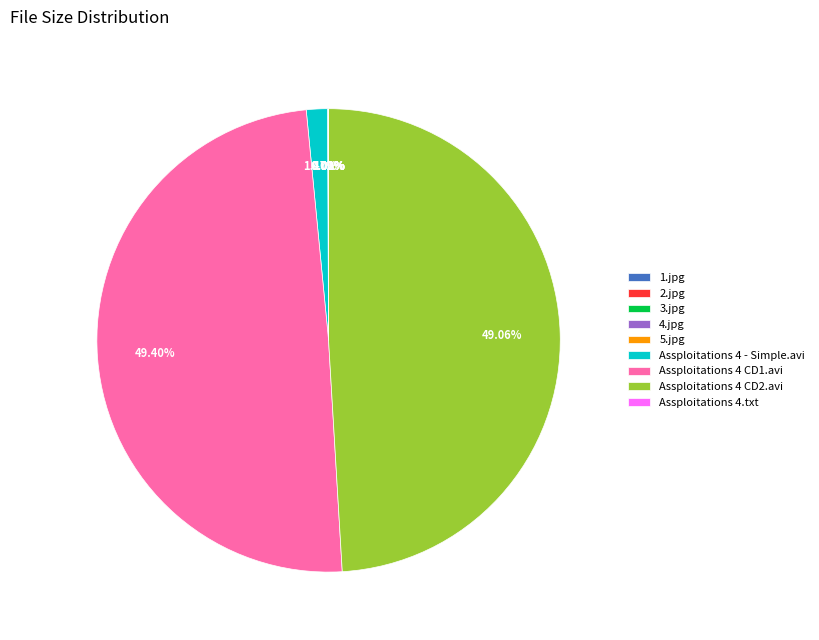

To the nearest percent, what is the average slice percentage?

11%